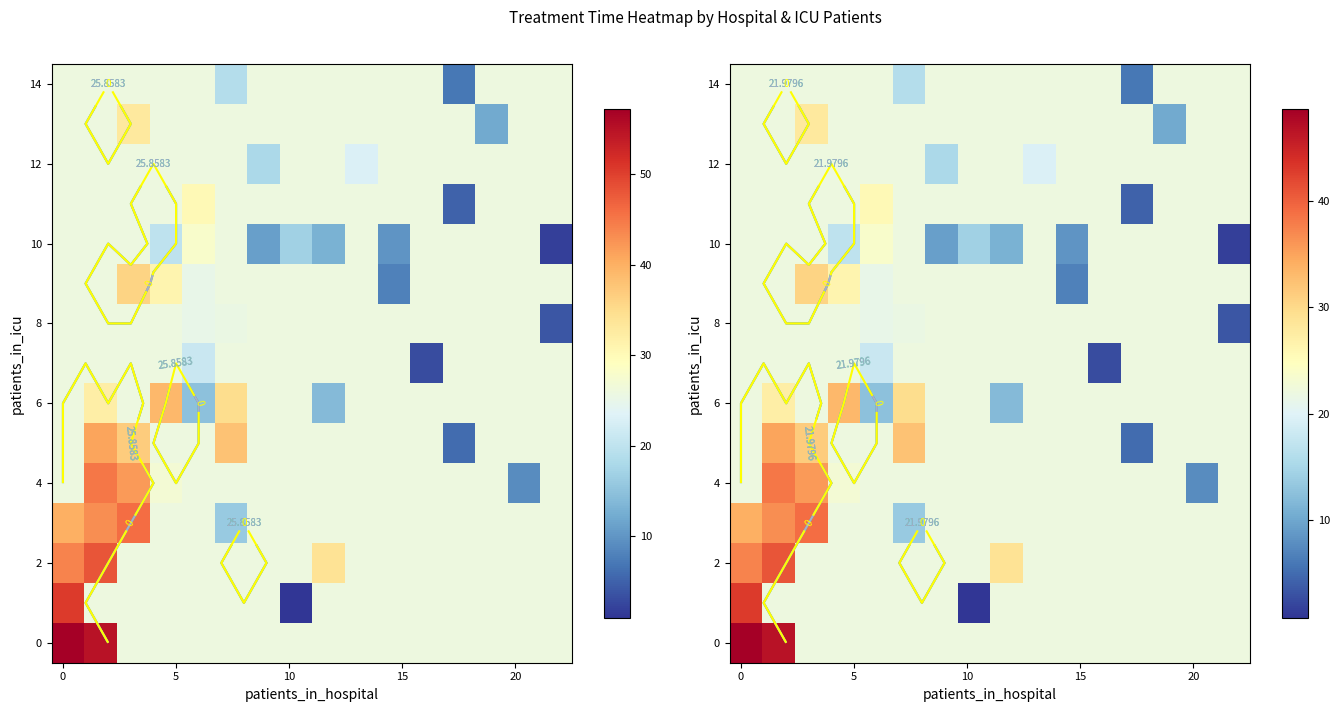

What is the difference between the maximum and minimum values in the 0 series?

26.6